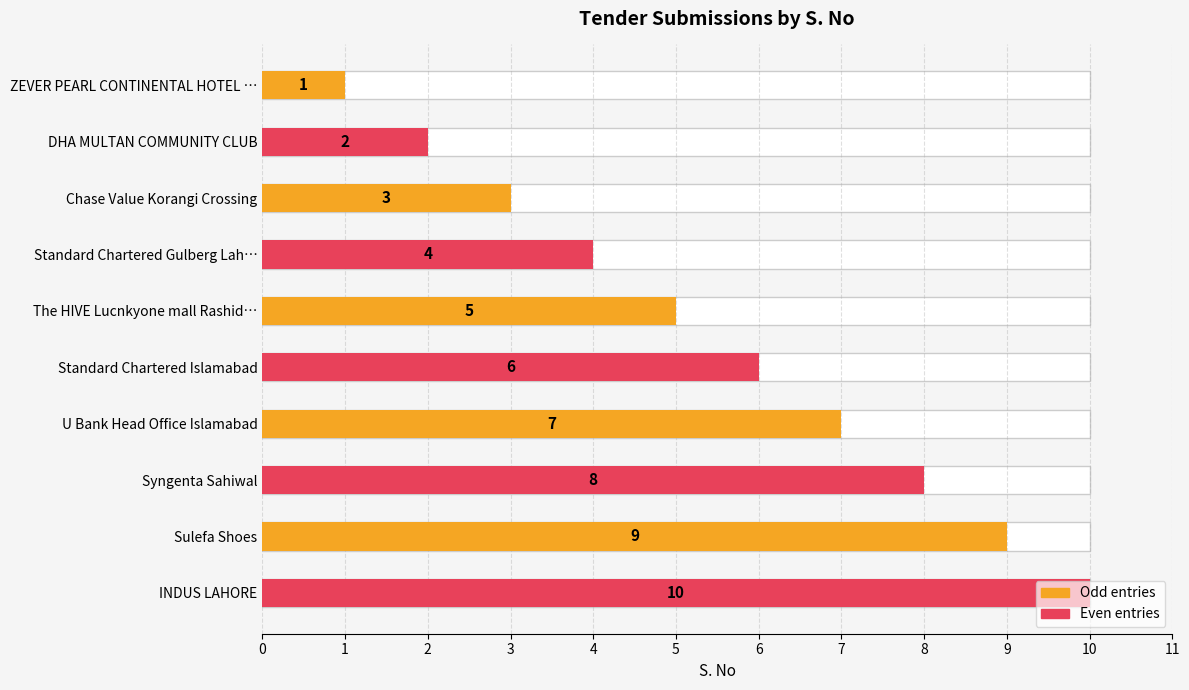

What is the label of the 1st bar from the right?

INDUS LAHORE